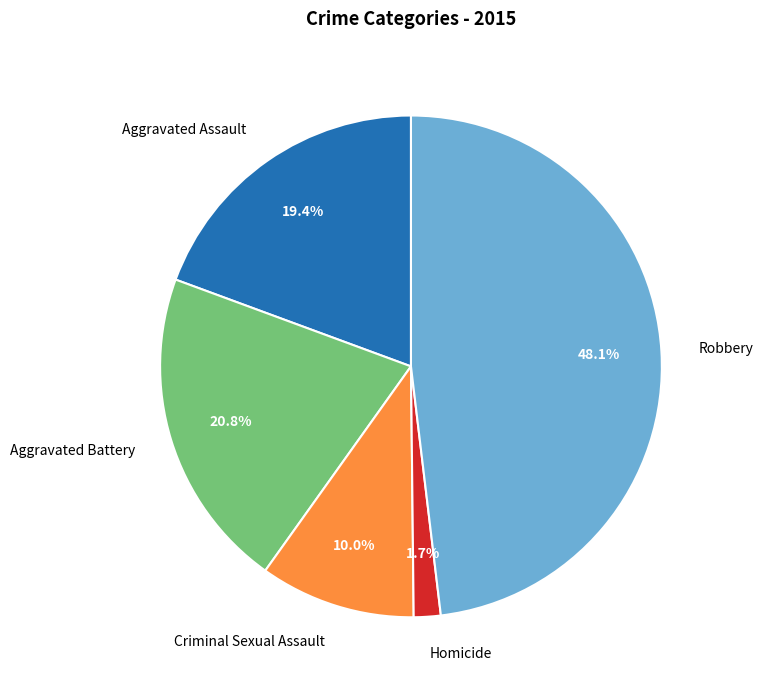

How many segments does this pie chart have?

5